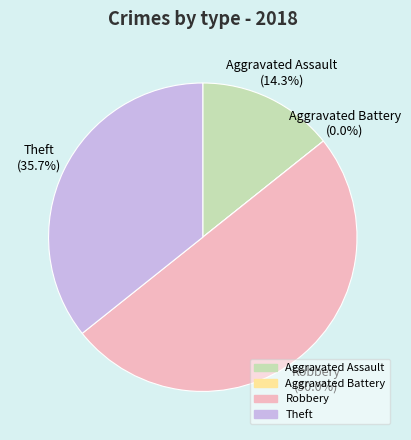

Does Robbery represent more than half of the total?

No